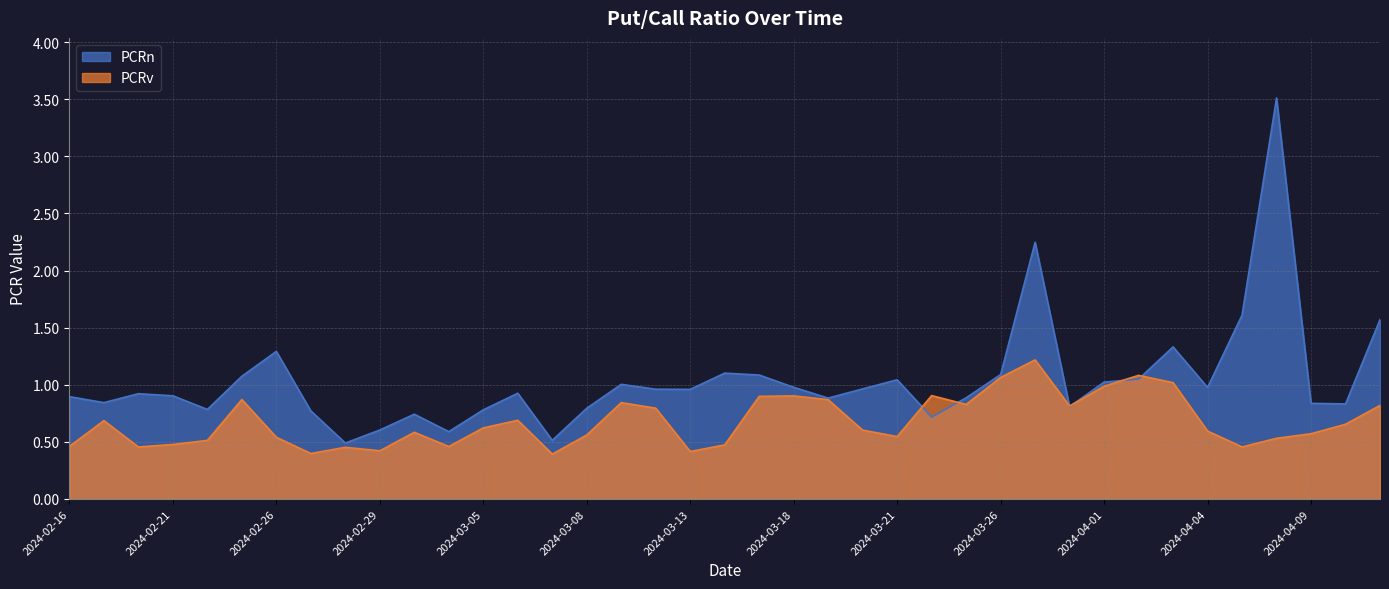

What value does the PCRn series have at 2024-04-02?

1.0